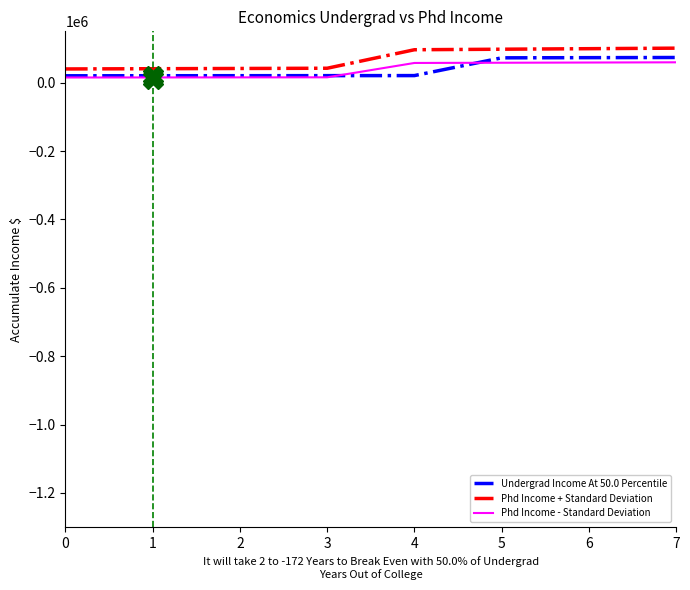

What is the maximum value shown in the chart?

100800.0